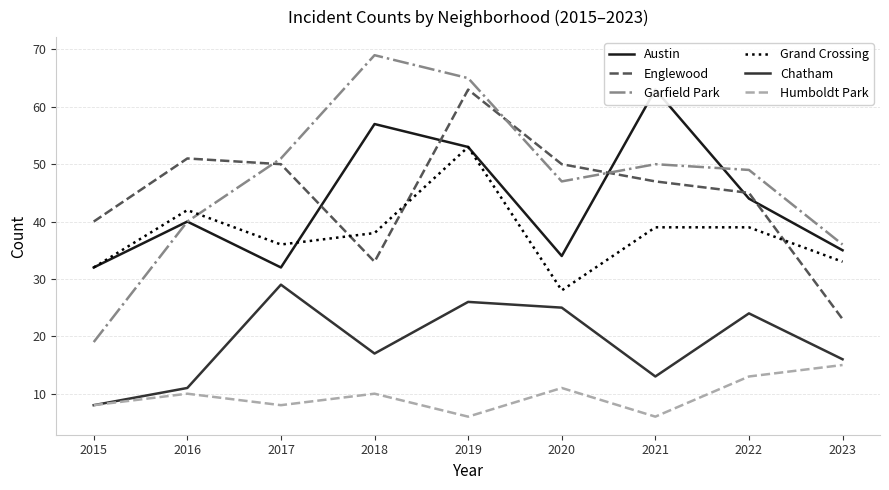

True or false: Grand Crossing and Humboldt Park intersect in this chart.

False